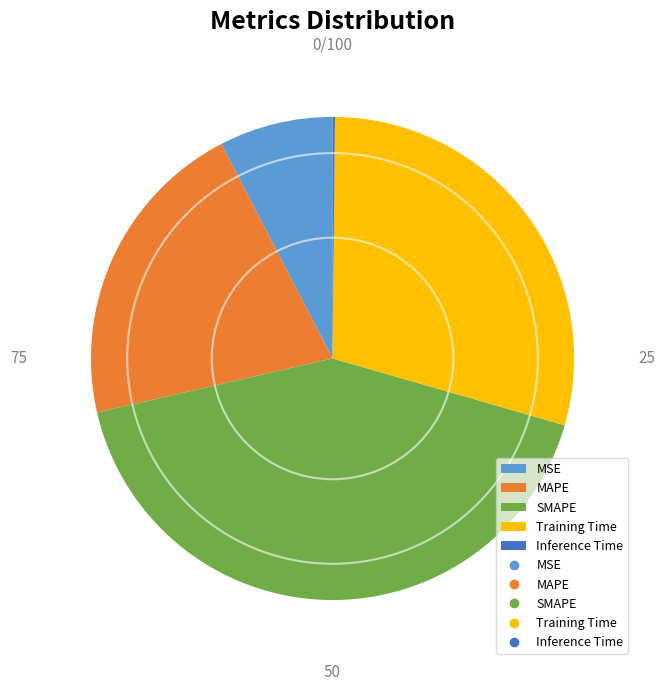

The SMAPE slice represents 42% of the pie. True or false?

True